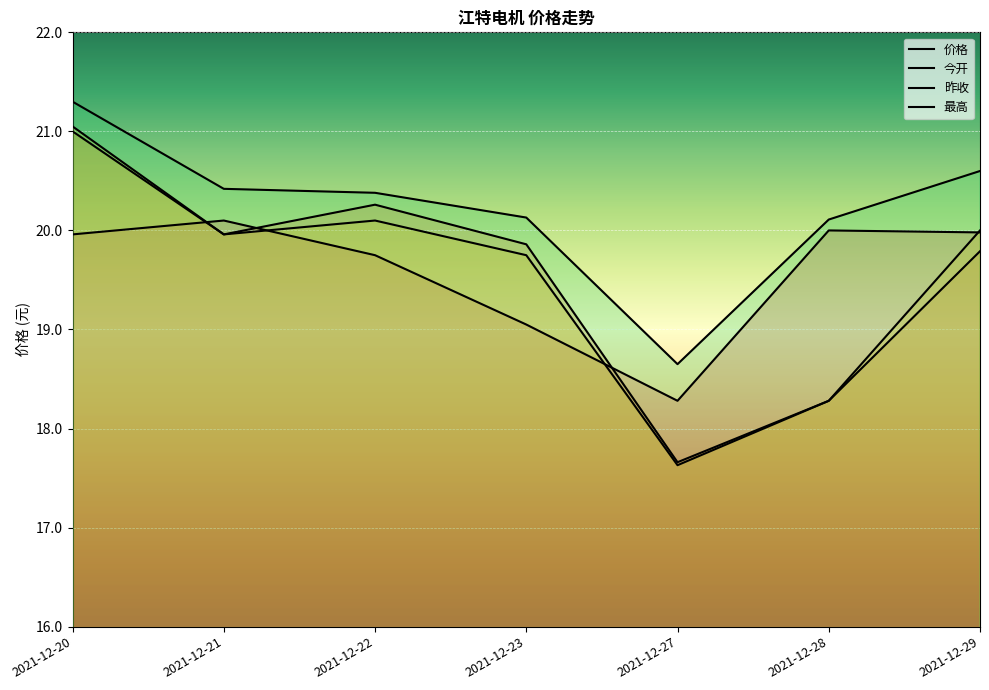

What are all the series names shown in the legend?

价格, 今开, 昨收, 最高